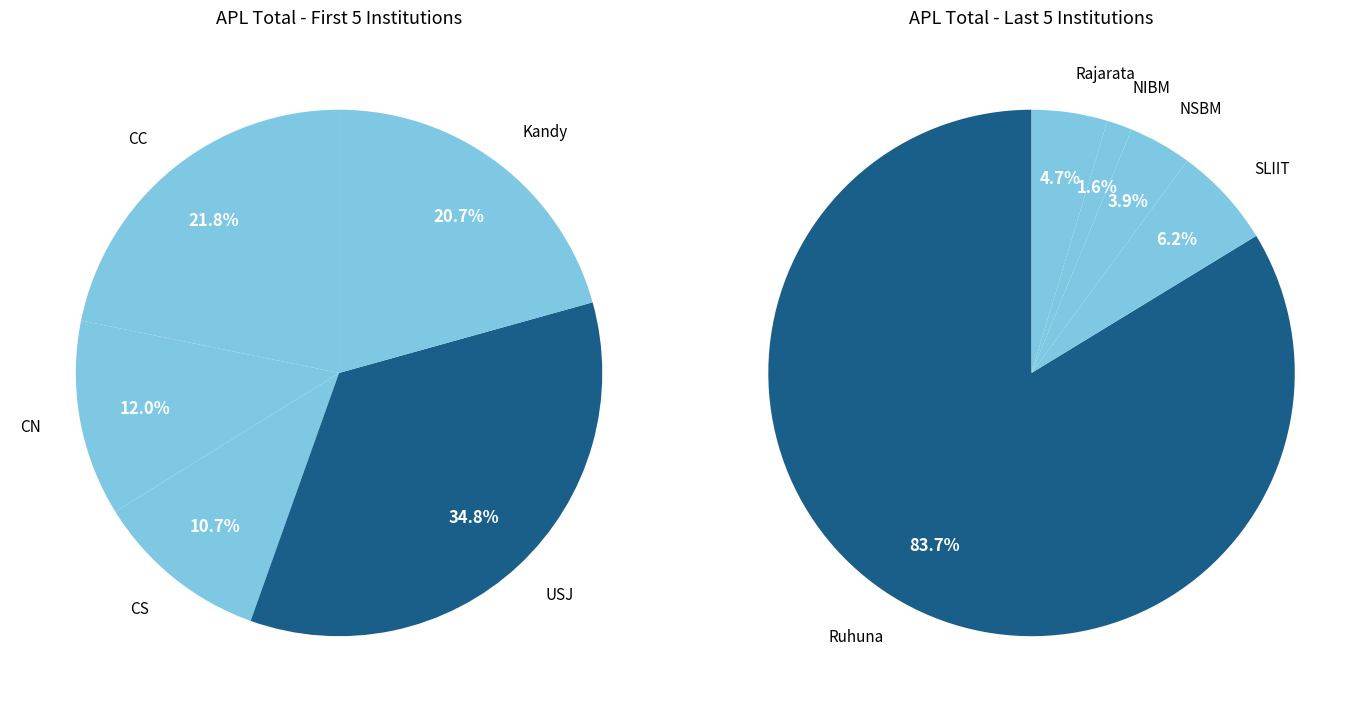

Which has a higher value, CS or Kandy?

Kandy